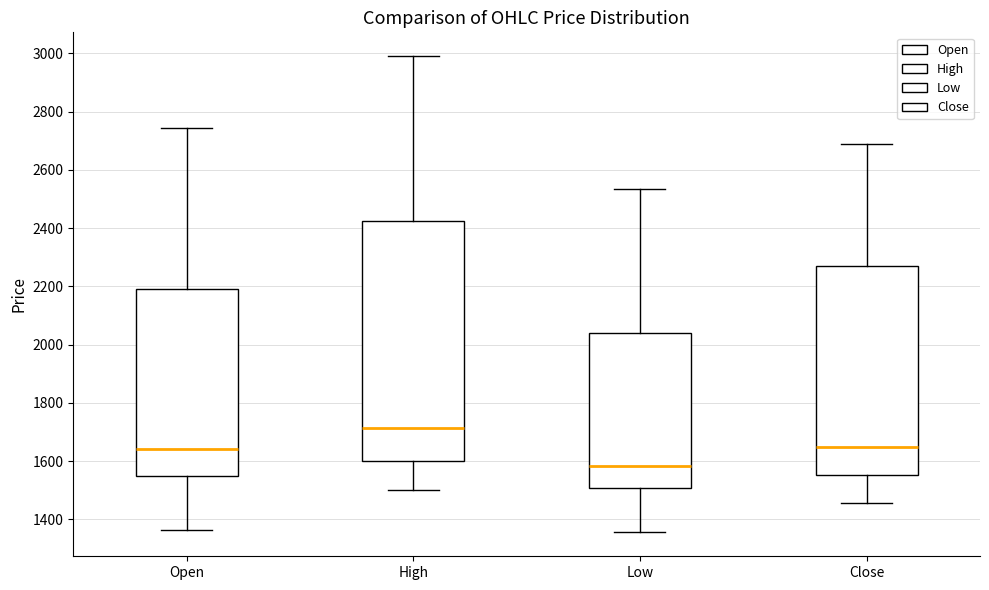

Which box has the highest median line?

High